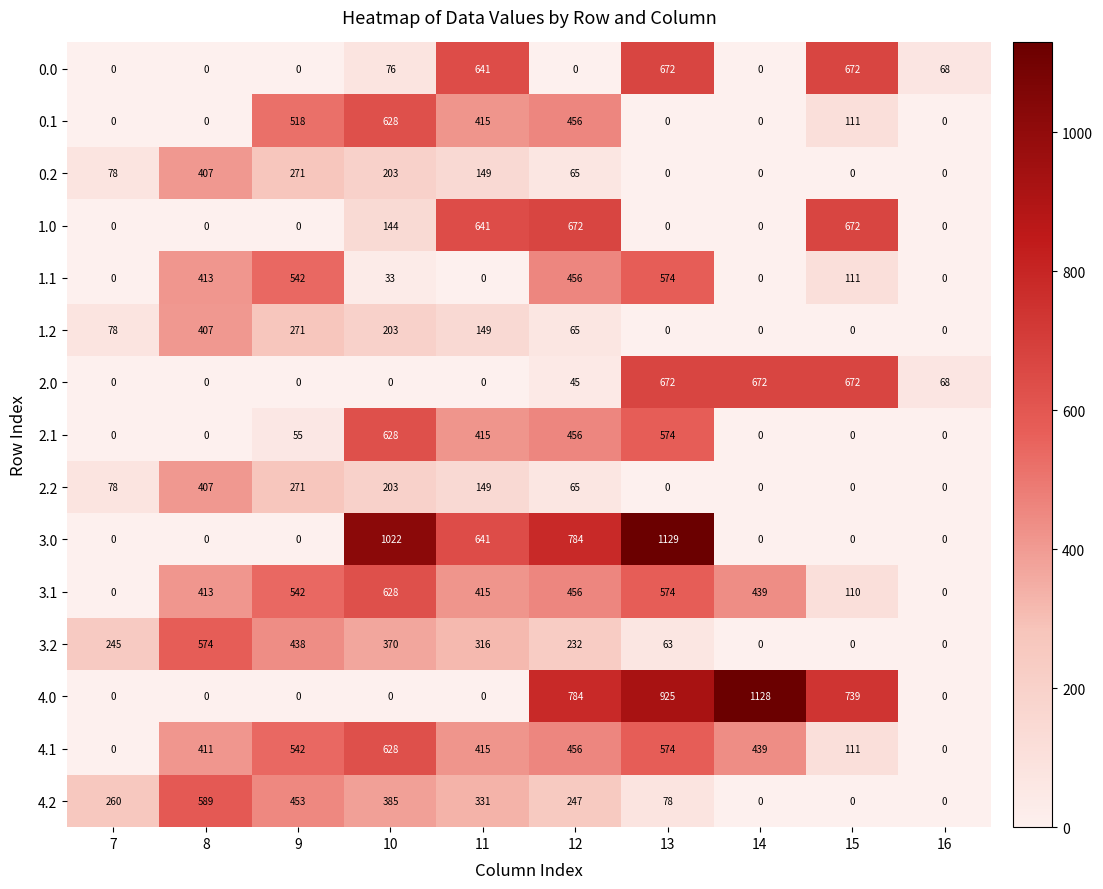

The value of 4.2 at 12 is 122. True or false?

False